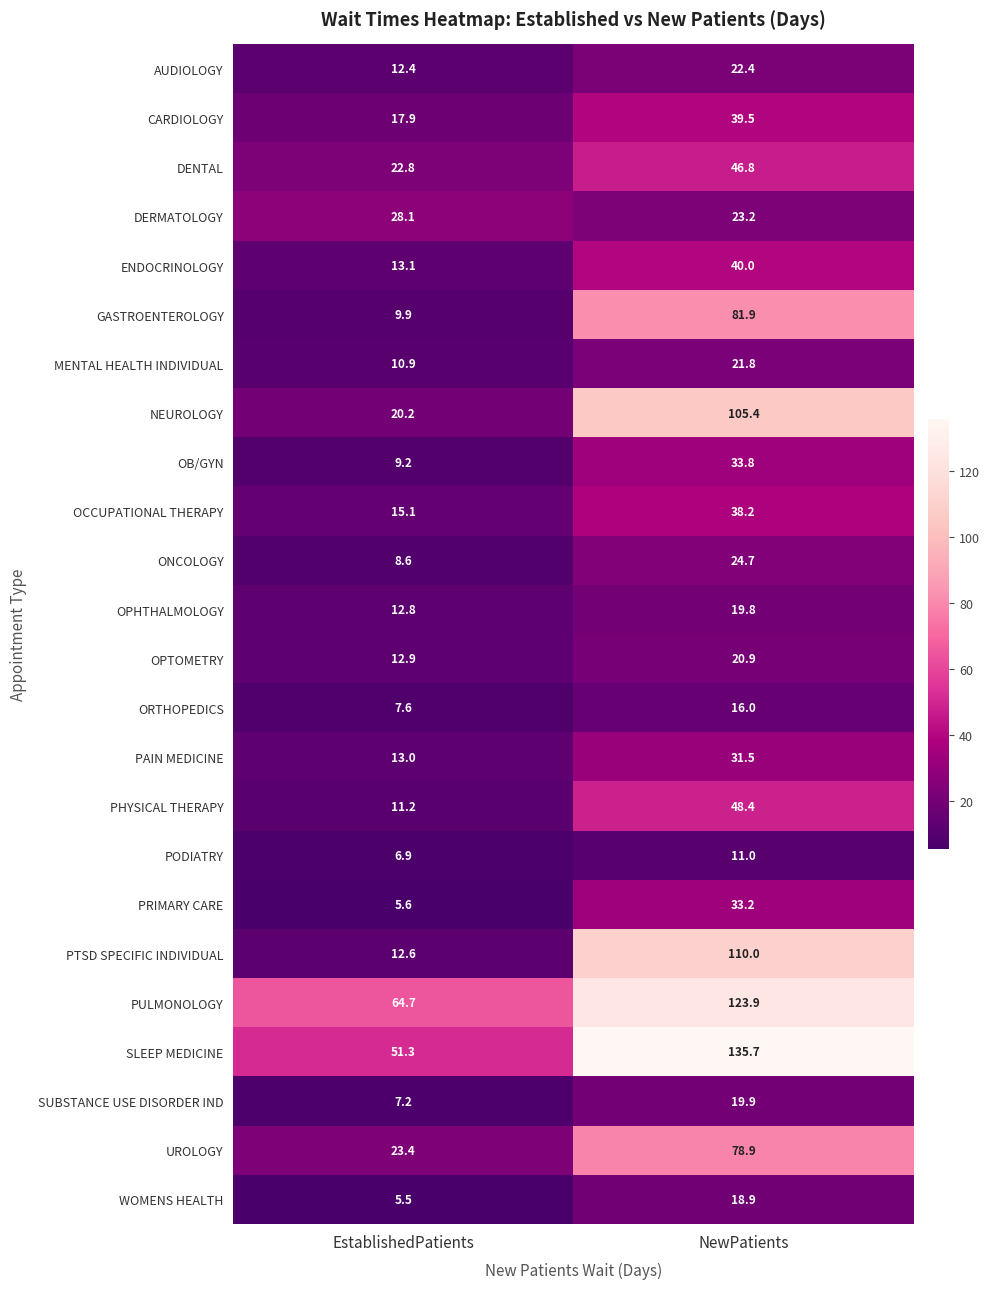

What is the approximate value of PTSD SPECIFIC INDIVIDUAL at NewPatients?

110.0